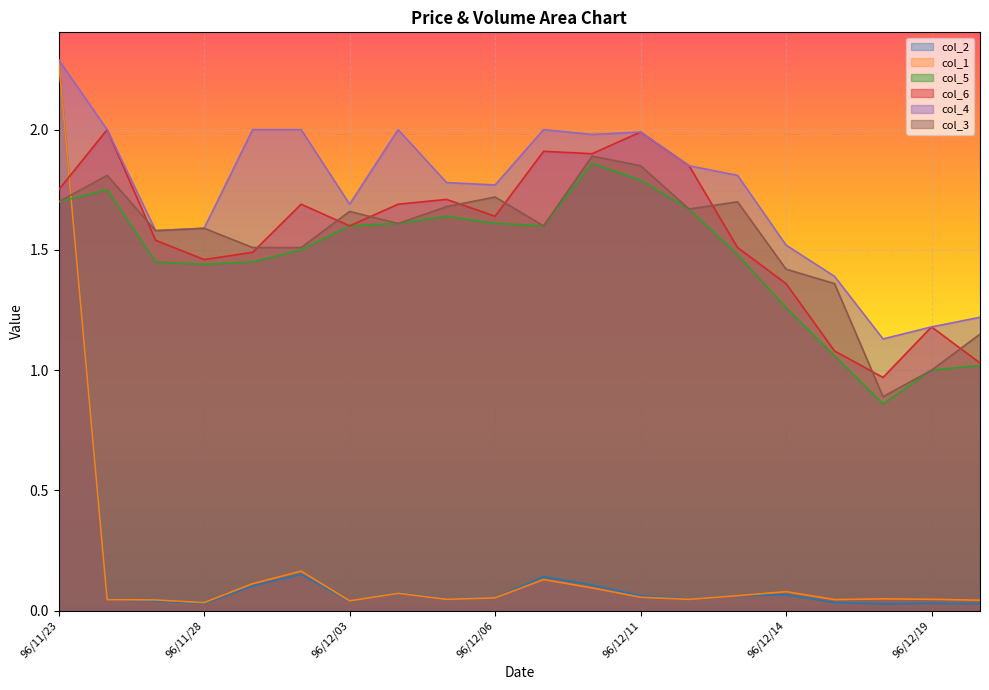

What is the label of the 5th point from the right?

96/12/14